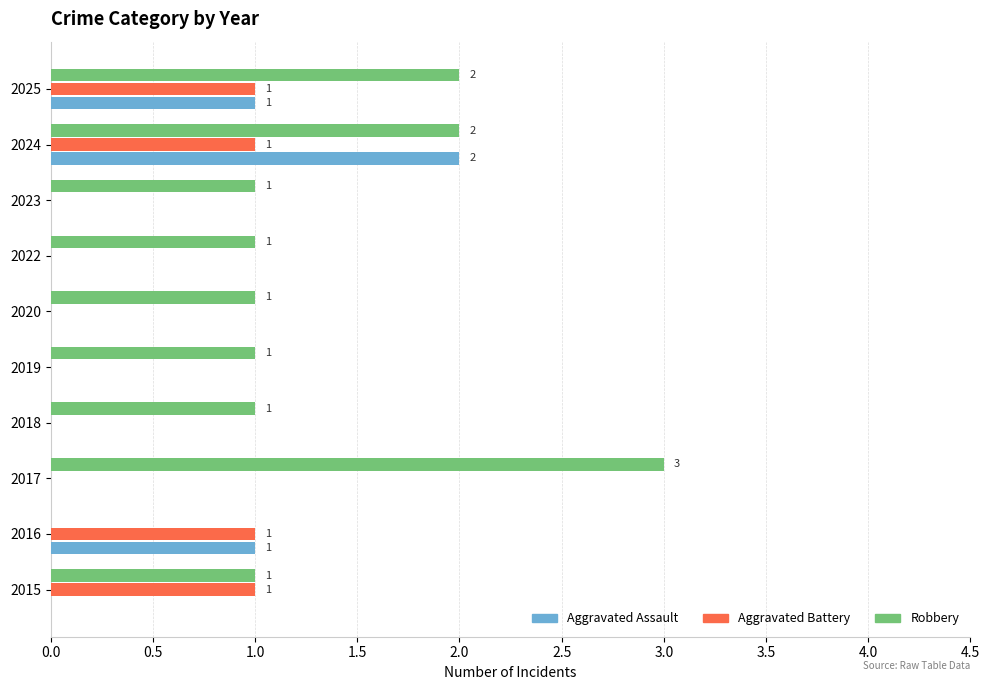

At which category is the sum across all series the highest?

2024